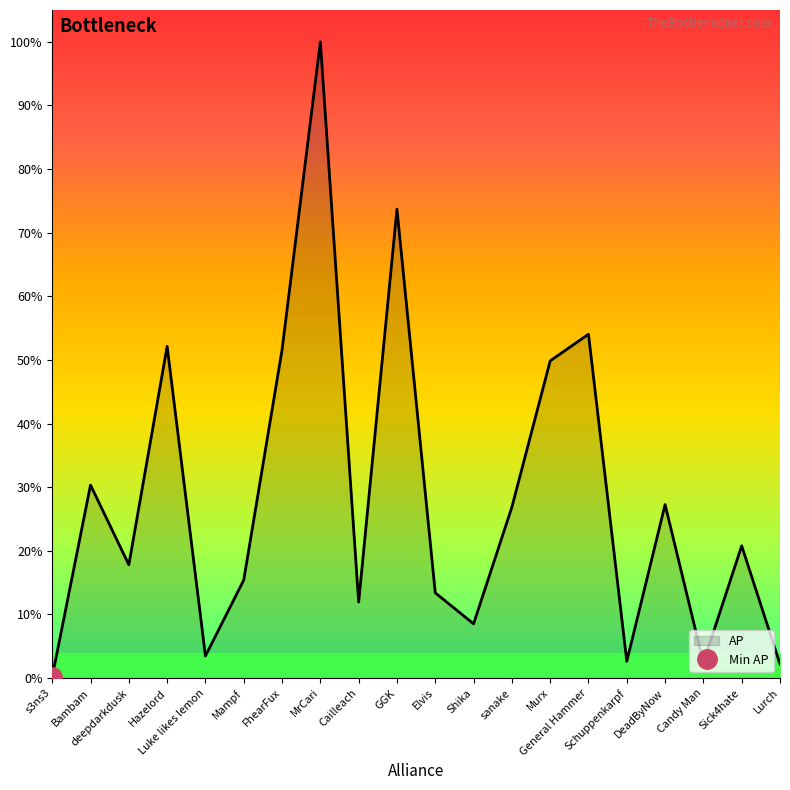

At which category does the data reach its first local peak?

Bambam